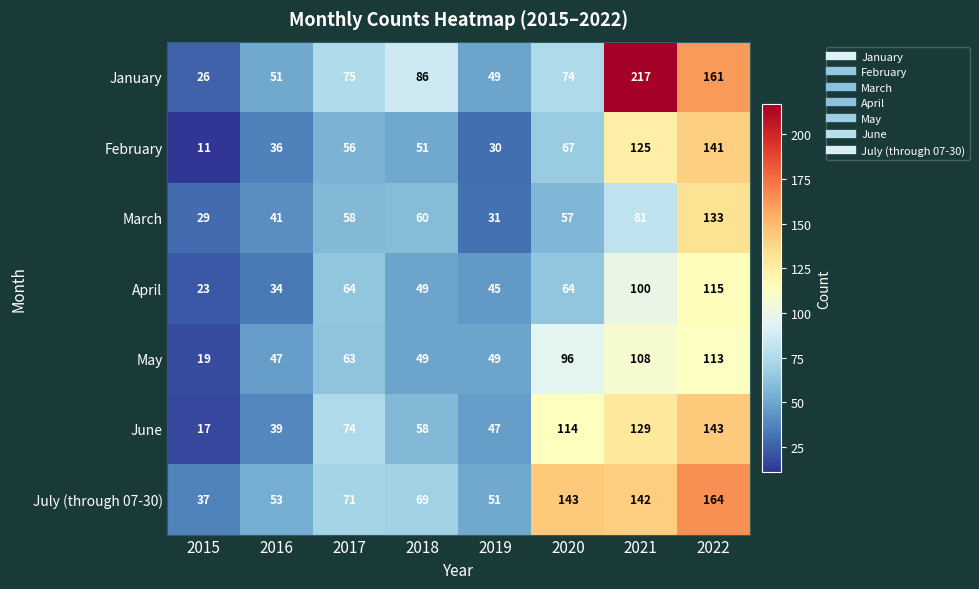

What is the difference between the highest and lowest values at 2019?

21